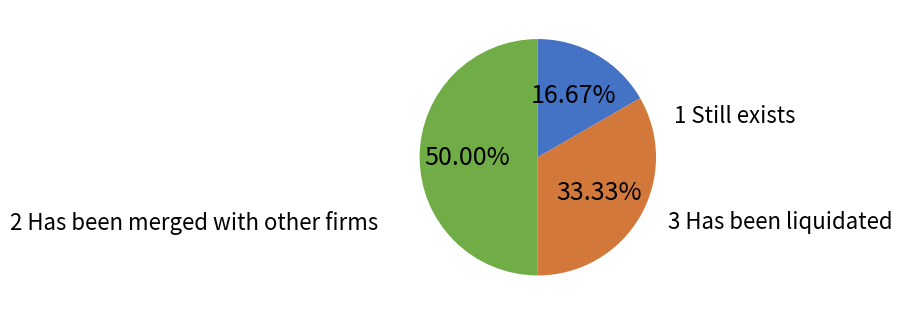

Rank the categories by value from lowest to highest.

1 Still exists, 2 Has been merged with other firms, 3 Has been liquidated